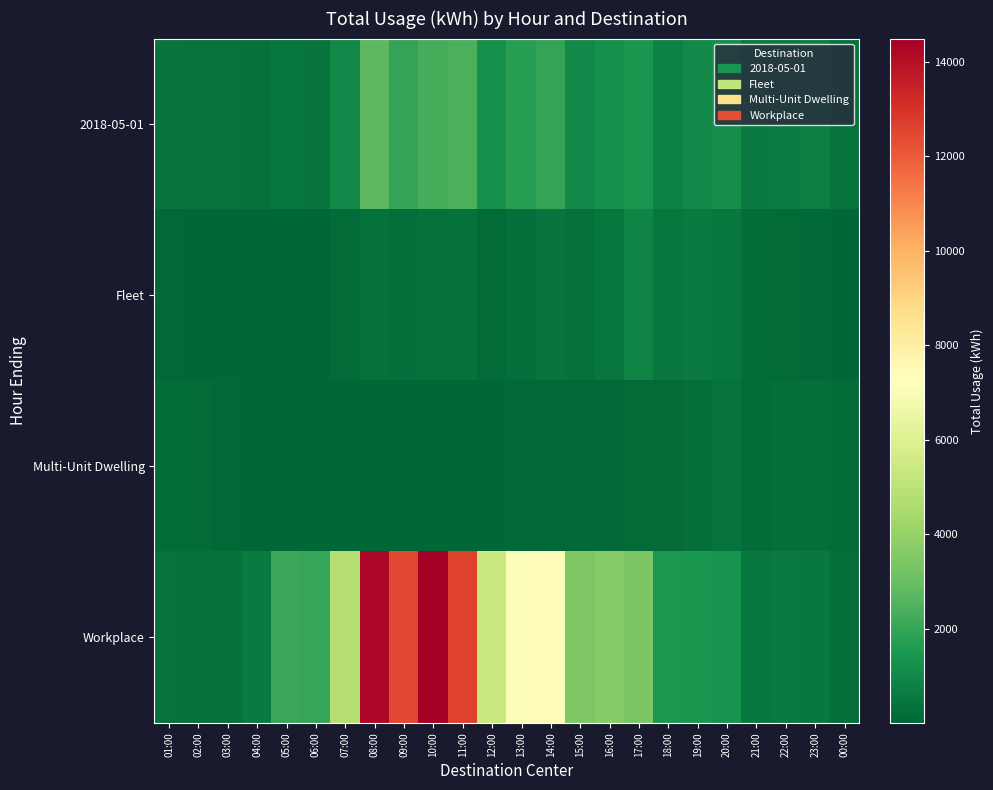

At 11:00, list the series in order from smallest to largest.

Multi-Unit Dwelling, Fleet, 2018-05-01, Workplace